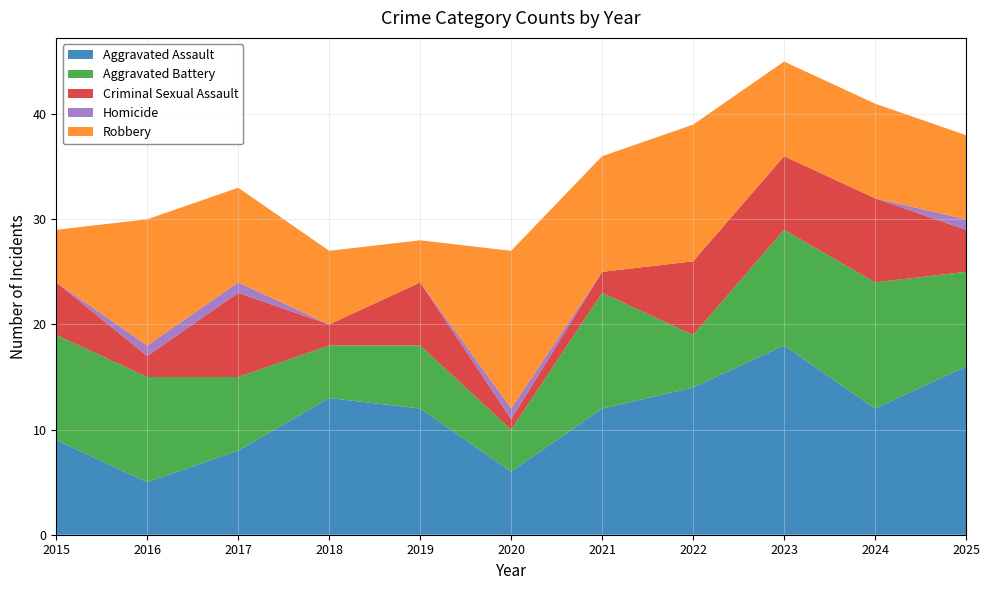

Which series has the largest range (max minus min)?

Aggravated Assault